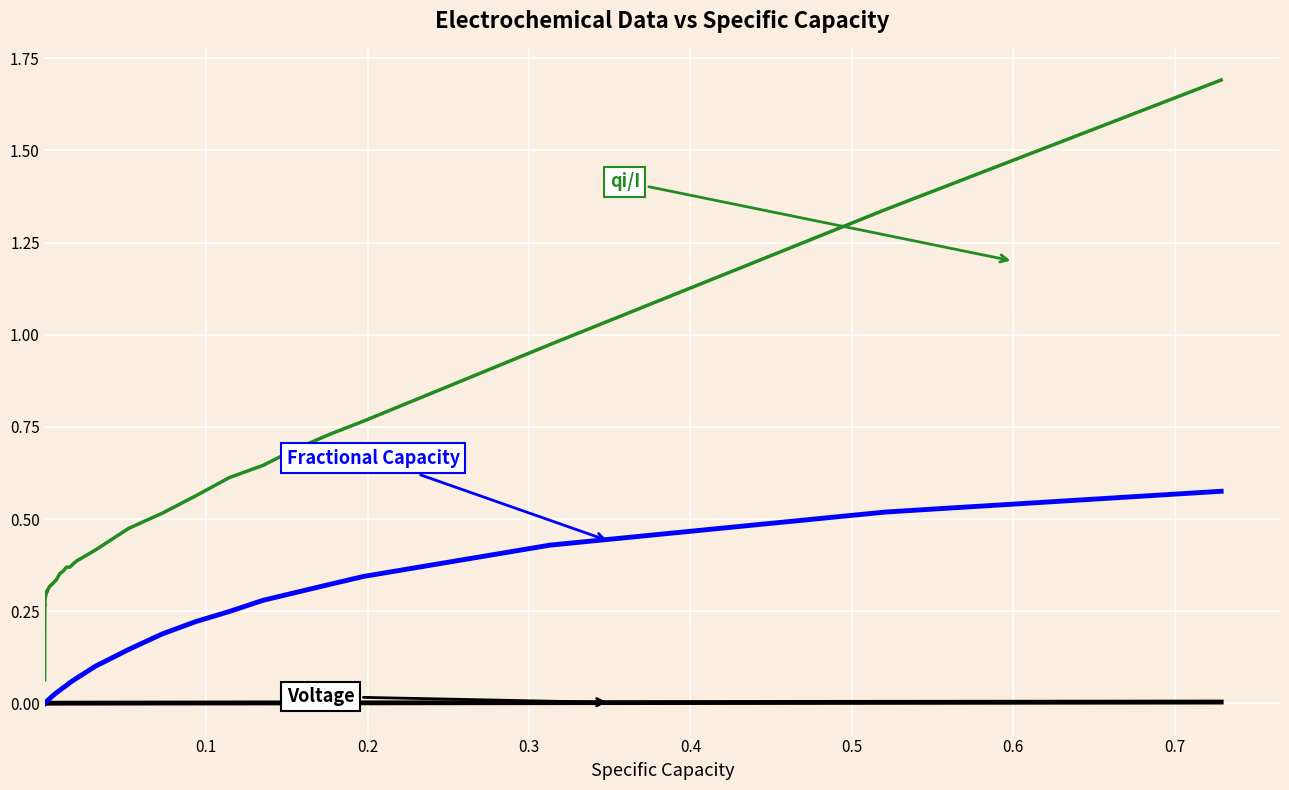

What is the greatest value displayed?

1.7